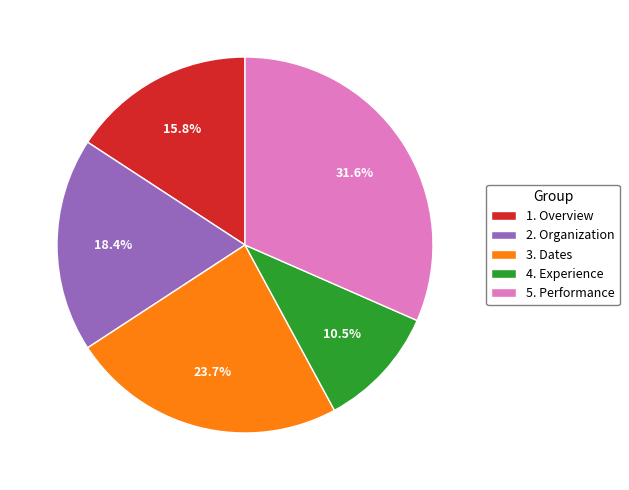

Rank the categories by value from highest to lowest.

5. Performance, 3. Dates, 2. Organization, 1. Overview, 4. Experience